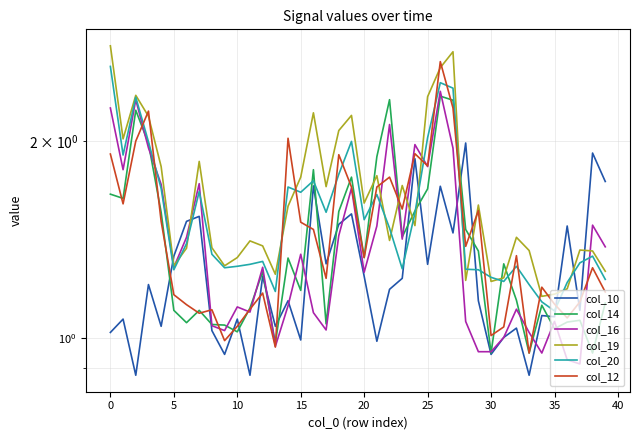

The col_16 series shows 0.9 at 36. True or false?

True